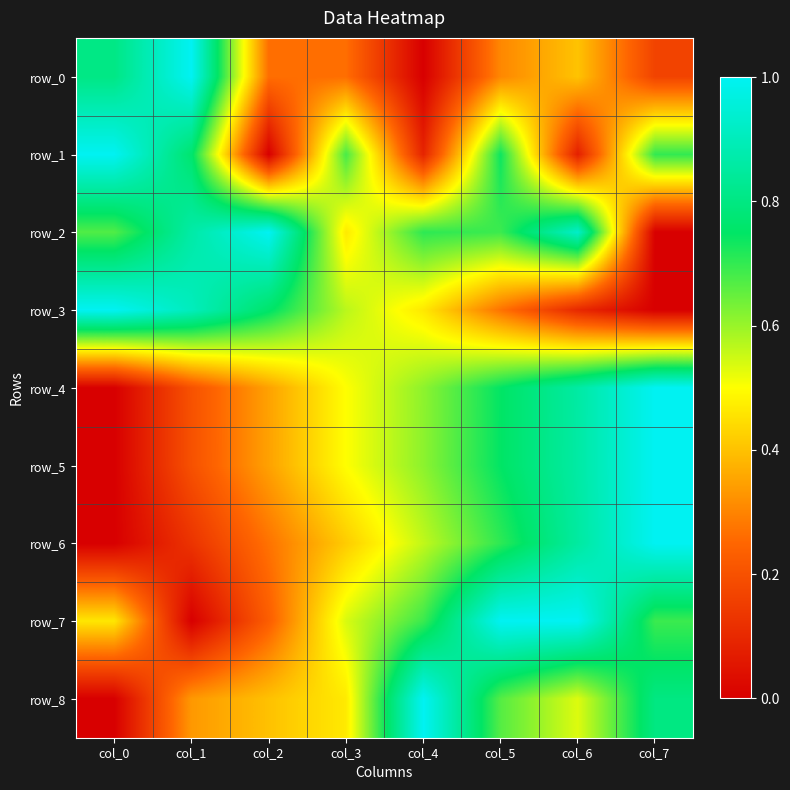

At which category is the sum across all series the highest?

col_5